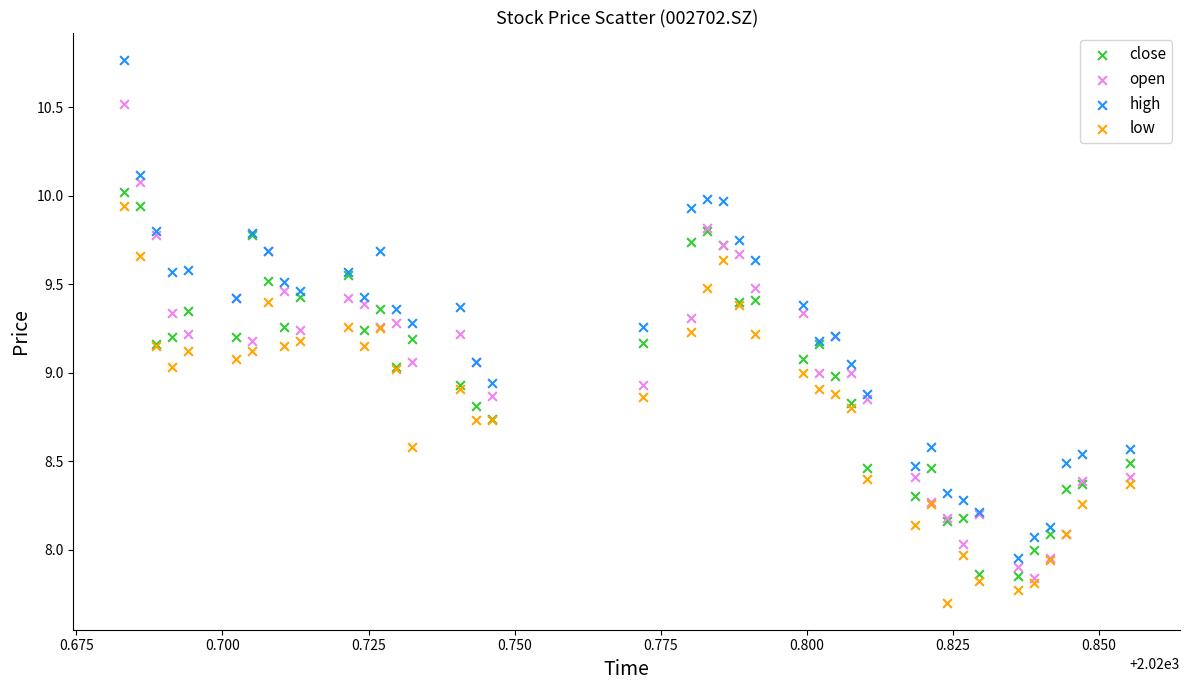

What are all the series names shown in the legend?

close, open, high, low